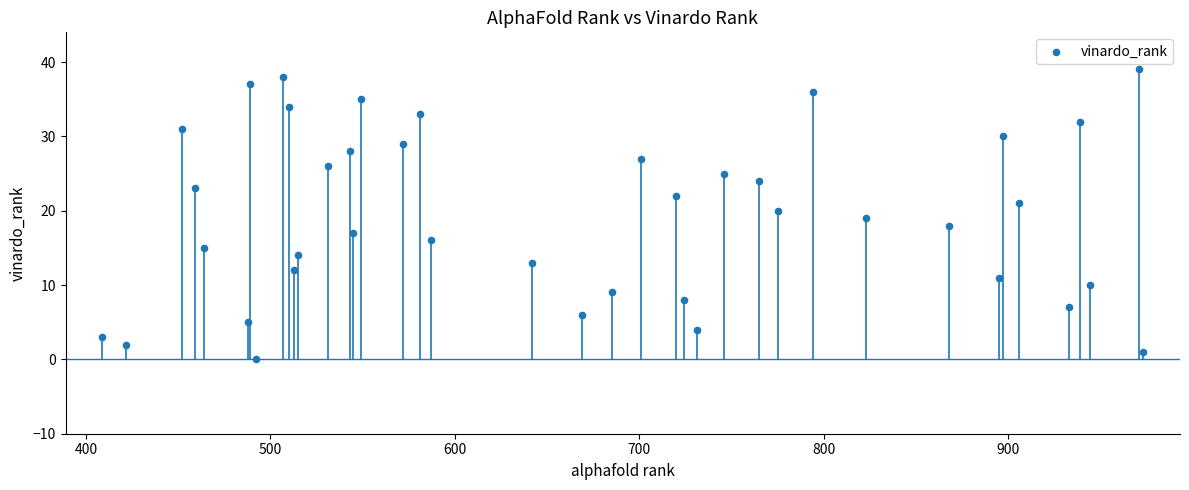

What is the range of X values (max minus min)?

564